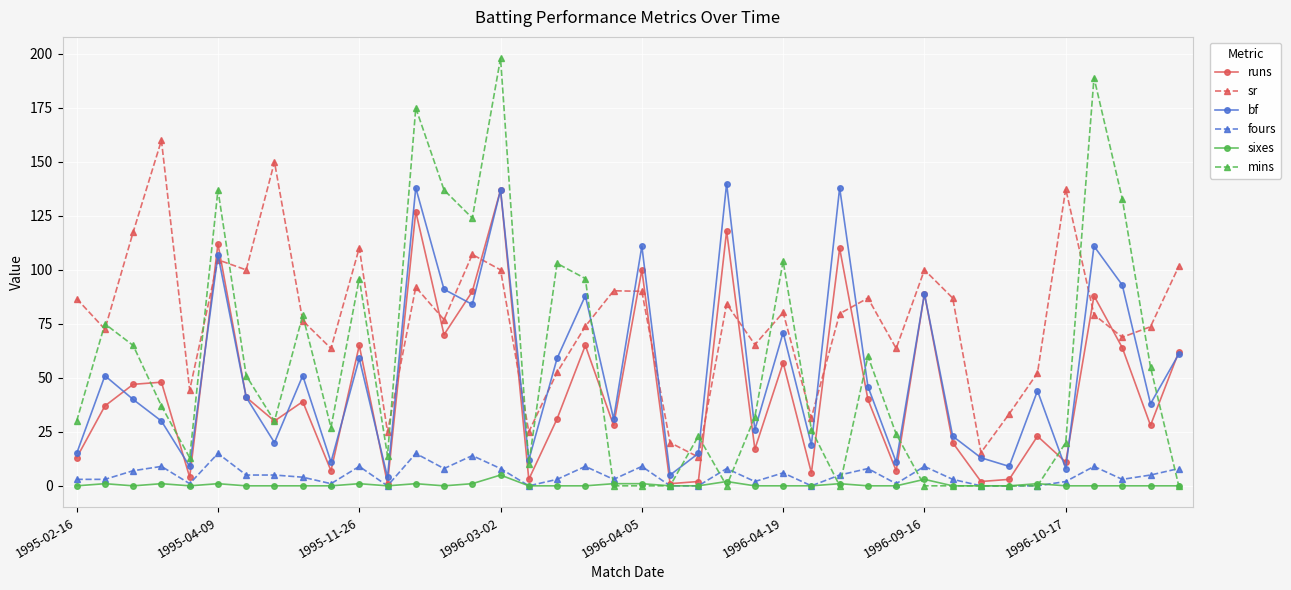

Which series has the widest spread of values?

mins